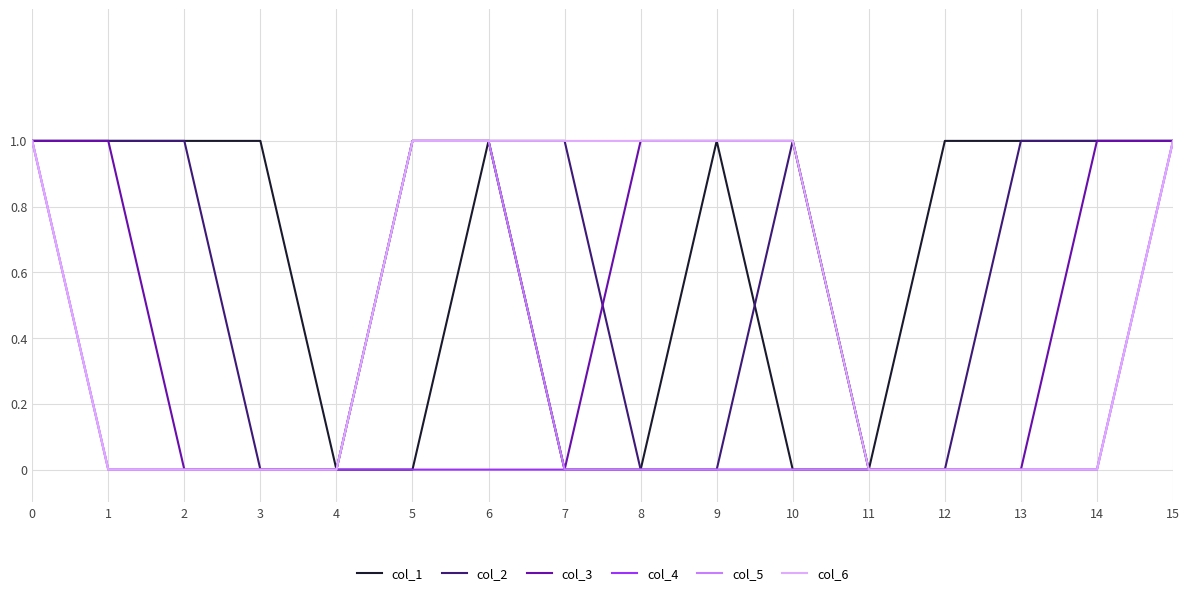

True or false: col_6 has a value of 0 at 4.

True